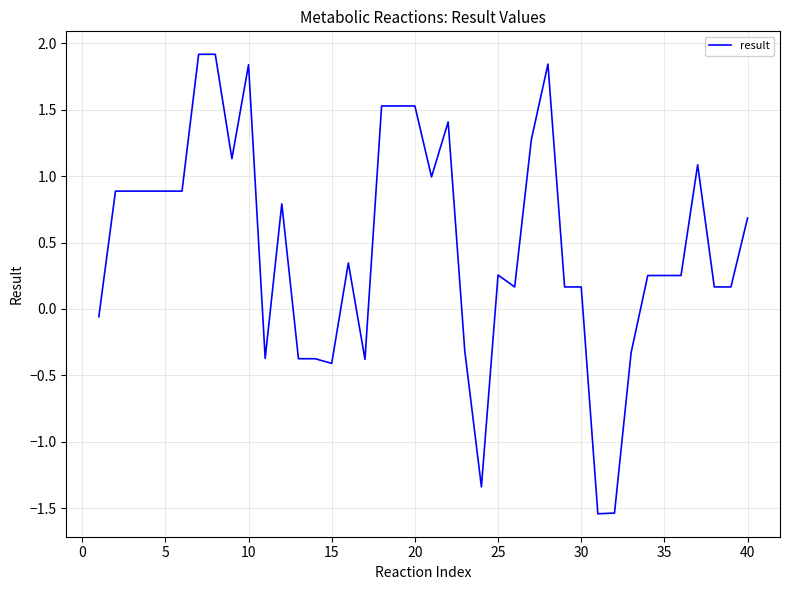

What is the greatest value displayed?

1.9